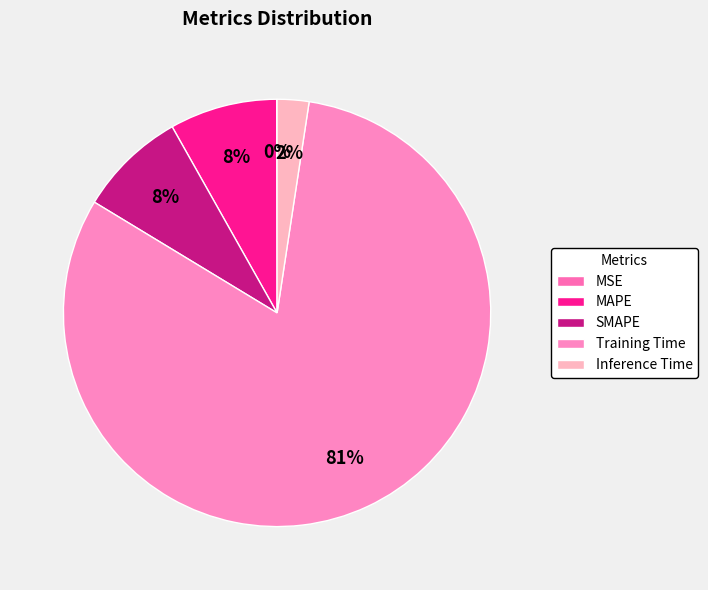

Which slice is the smallest?

MSE